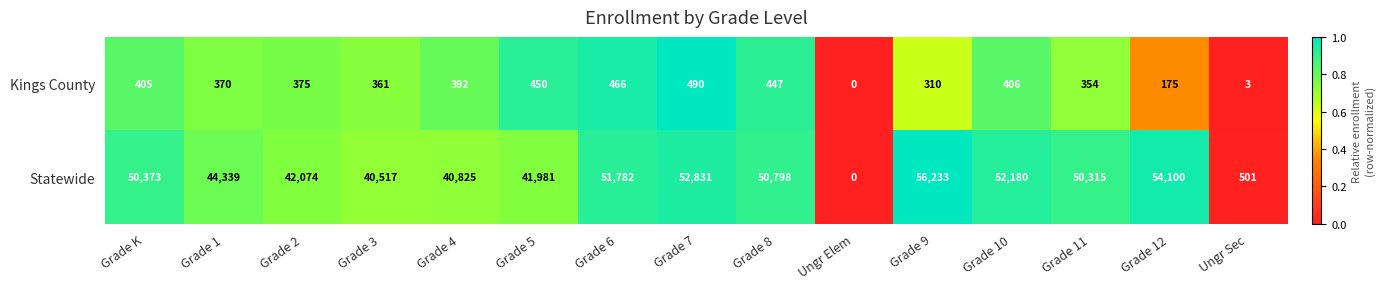

Rank the series by their maximum value, from highest to lowest.

Statewide, Kings County